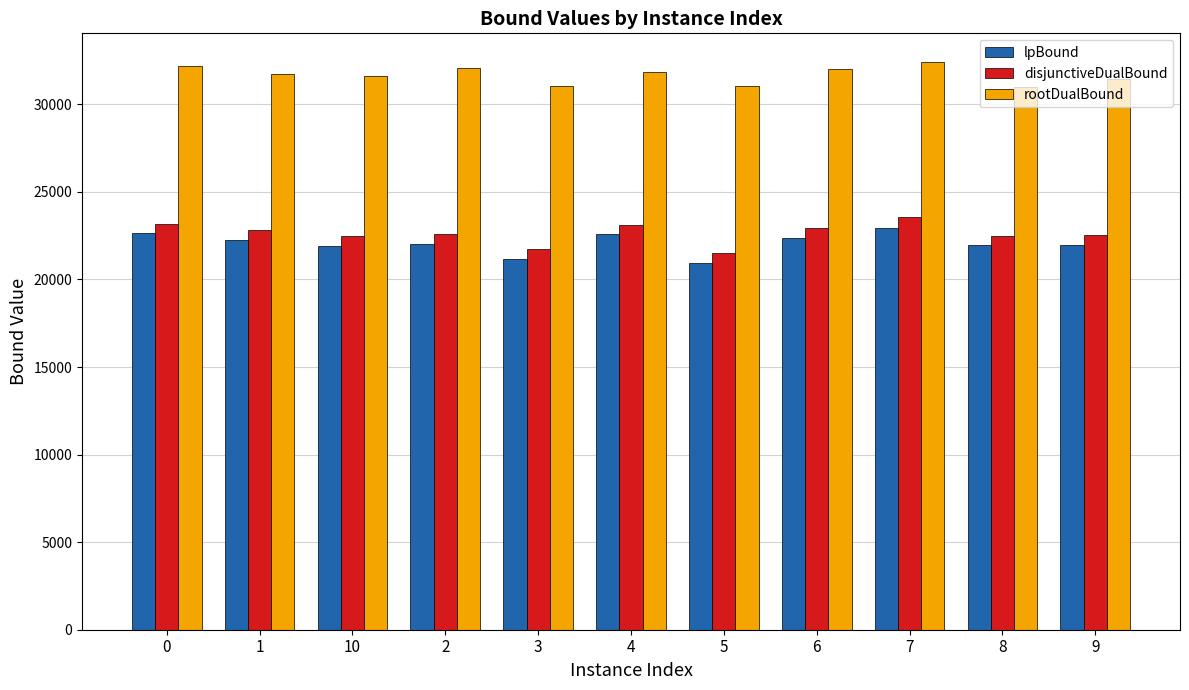

The value of disjunctiveDualBound at 3 is 21720.0. True or false?

True